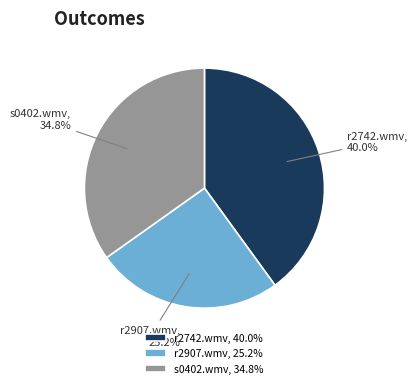

Rank the categories by value from highest to lowest.

r2742.wmv, 40.0%, s0402.wmv, 34.8%, r2907.wmv, 25.2%